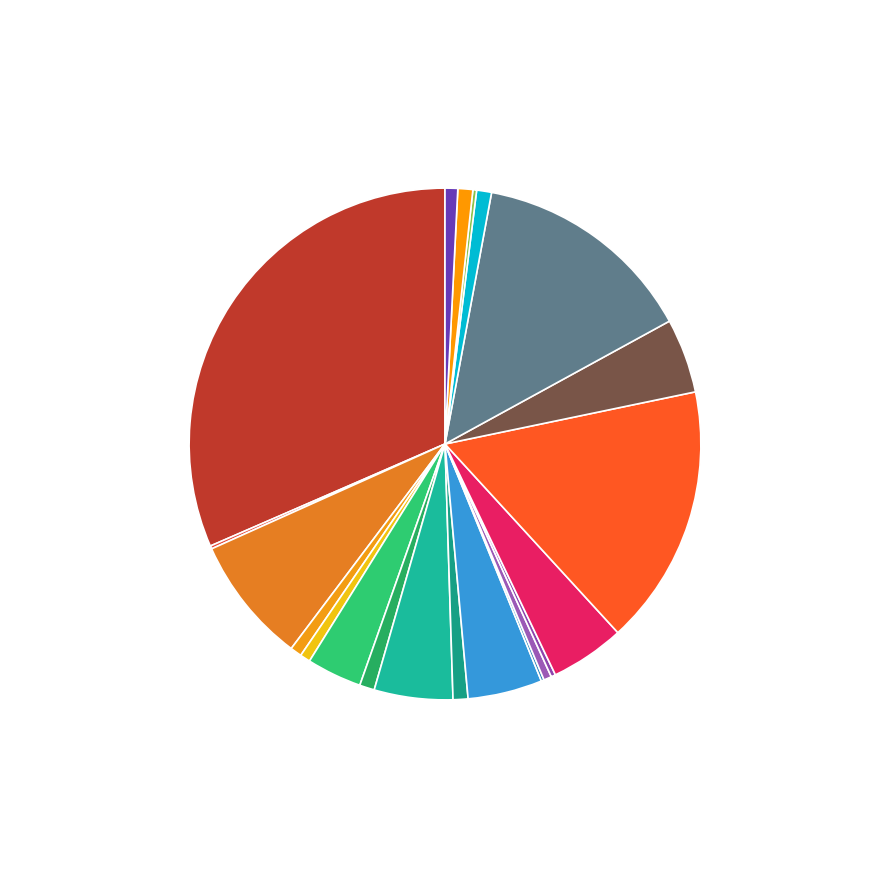

Rank the categories by value from lowest to highest.

مریم خرید (1), سود مرداد, مریم برای دکتر, مریم خرید (3), مریم خرید (2), خرید ظرف غذا, خرید قرص ماشین, مریم سونوگرافی, دستی گرفتم (1), دستی گرفتم (2), علی از عابر بانک (1), علی از عابر بانک (2), خرید سوفله, سارا واریز (1), سارا واریز (3), انتقال به بانک ملت, خرید ساندویچ ساز, علی واریز کرد, سارا واریز (4), سارا واریز (2), موجودی از ماه قبل